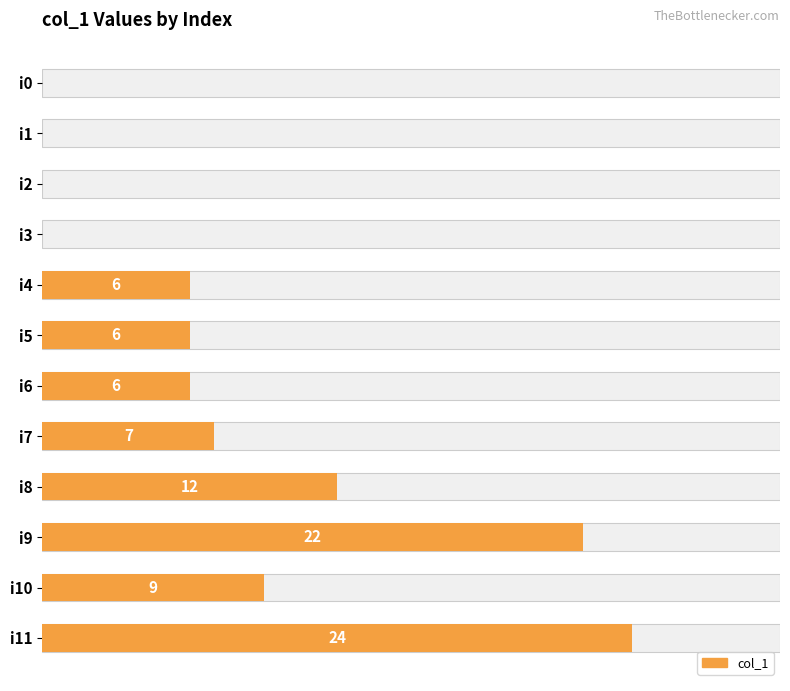

How many categories are shown in the chart?

12